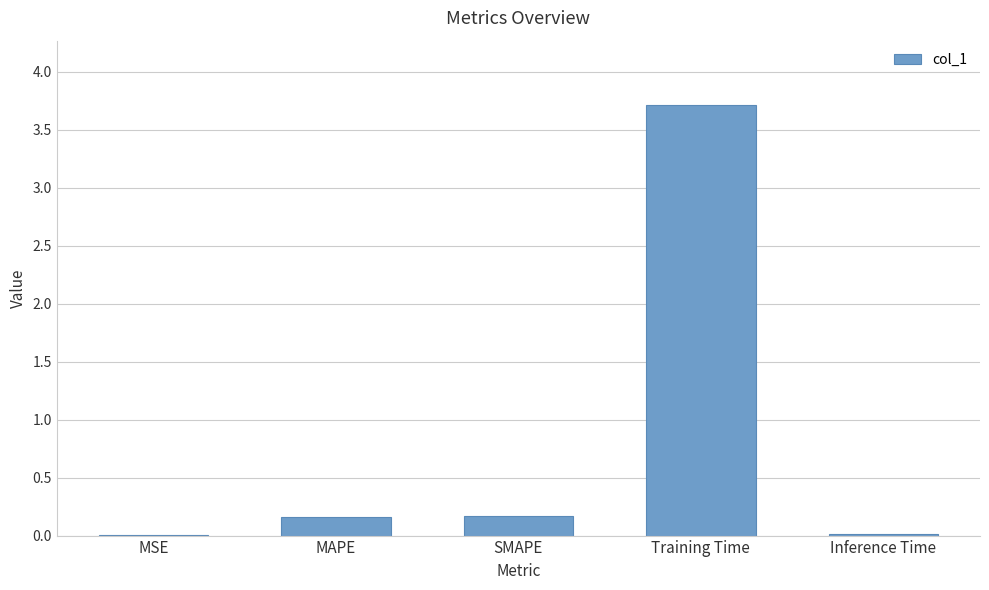

The chart shows a value of 0.0 at Inference Time. True or false?

True